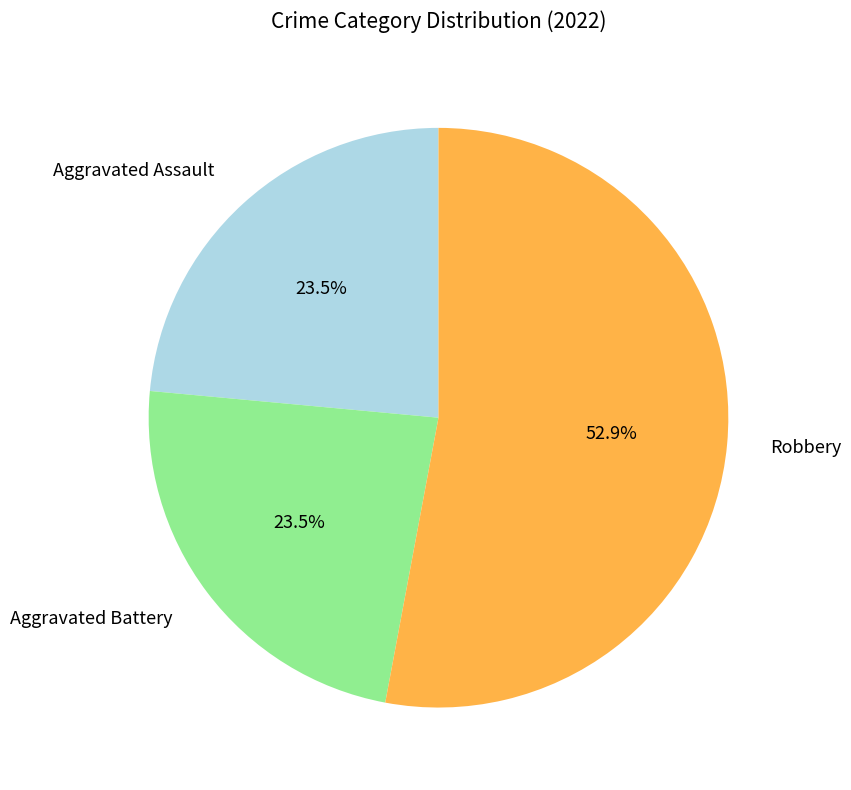

Is there any slice that represents more than half of the pie?

Yes